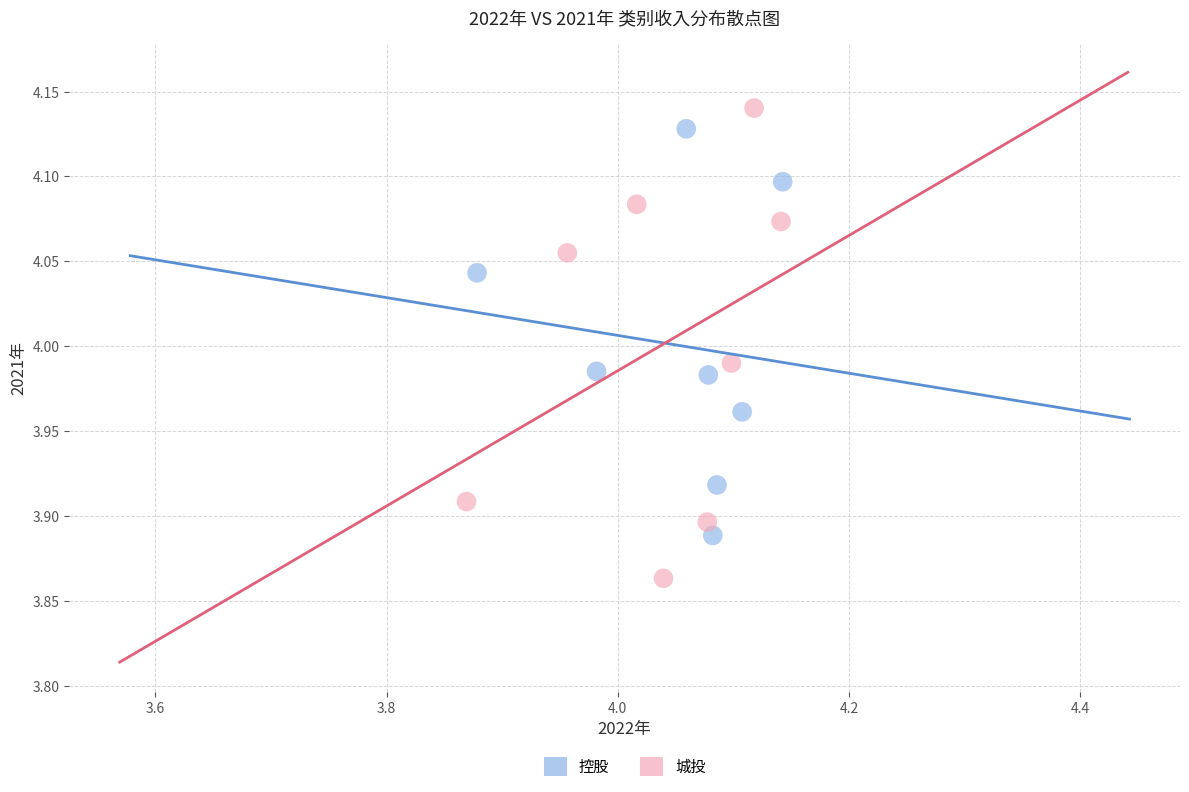

Which series contains the highest Y value?

城投